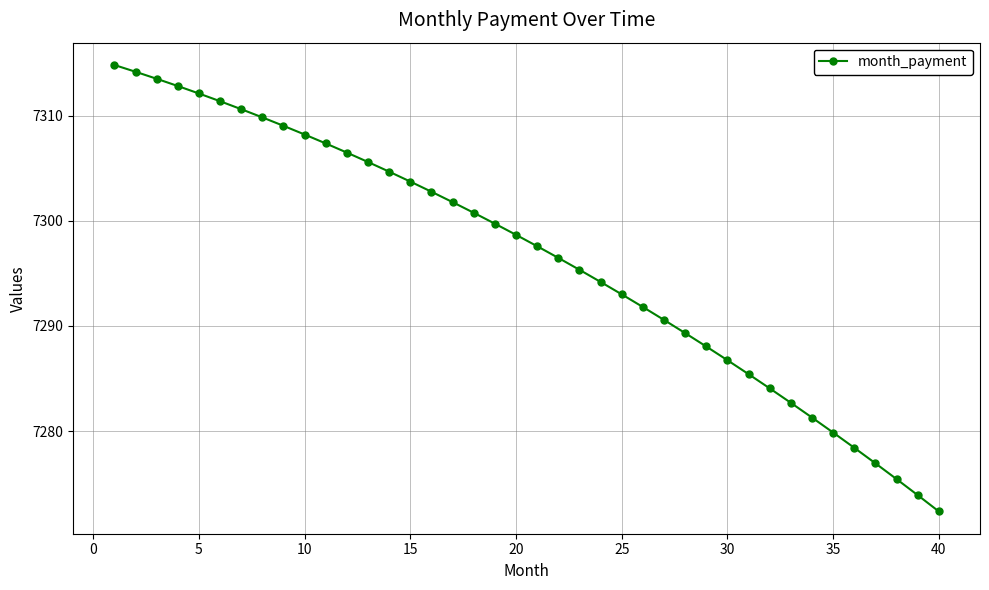

What is the value of the 40th point from the left?

7272.4